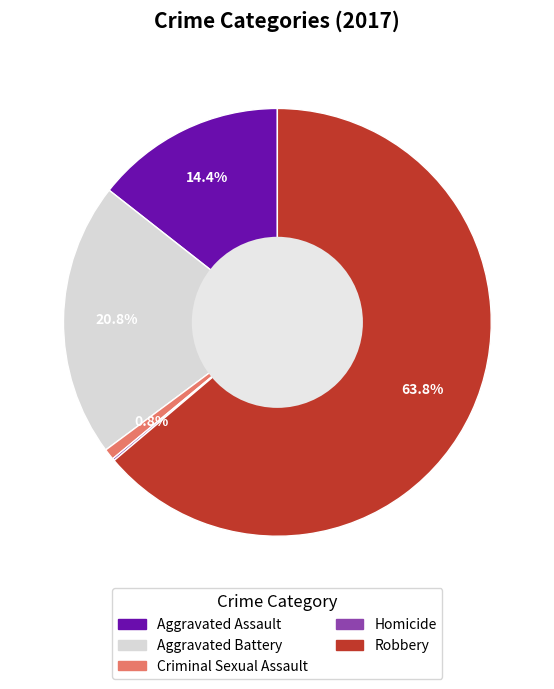

Combined, do Aggravated Assault and Robbery account for over 50%?

Yes